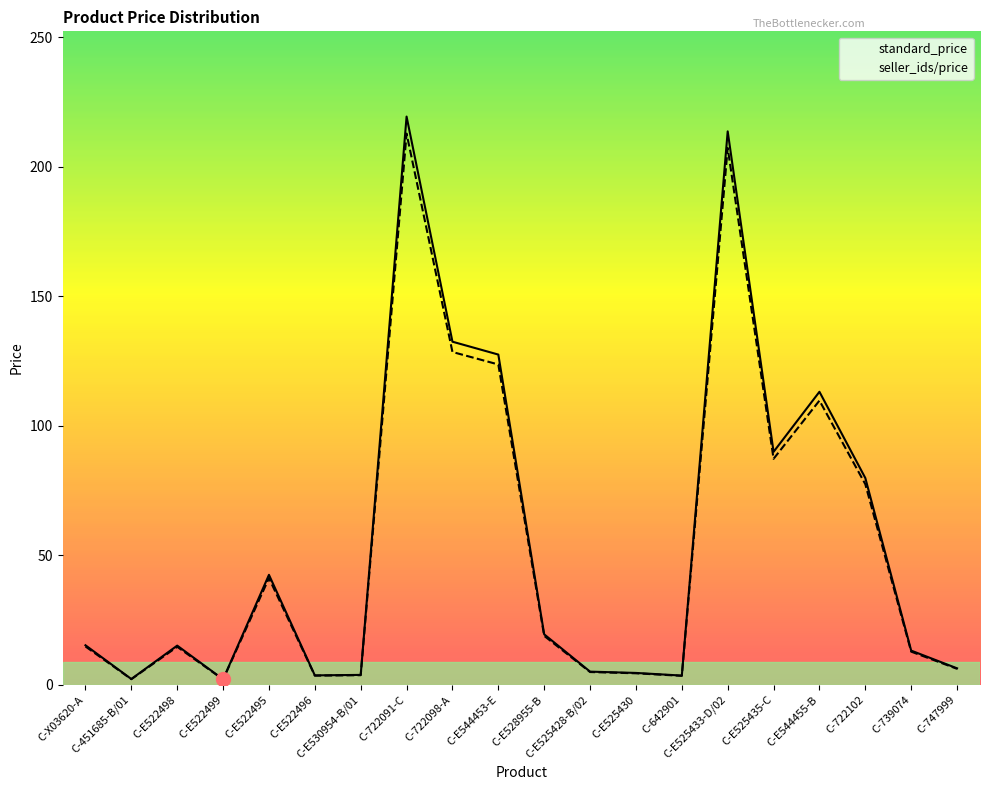

What is the label of the 8th point from the right?

C-E525430